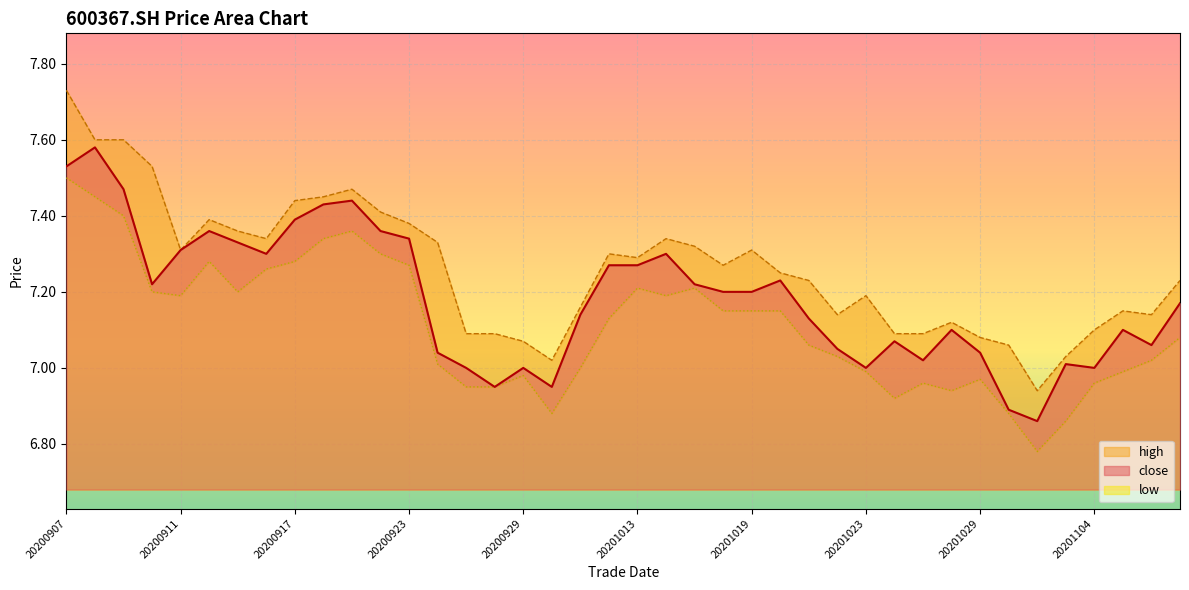

What is the difference between the maximum and minimum values in the close series?

0.7